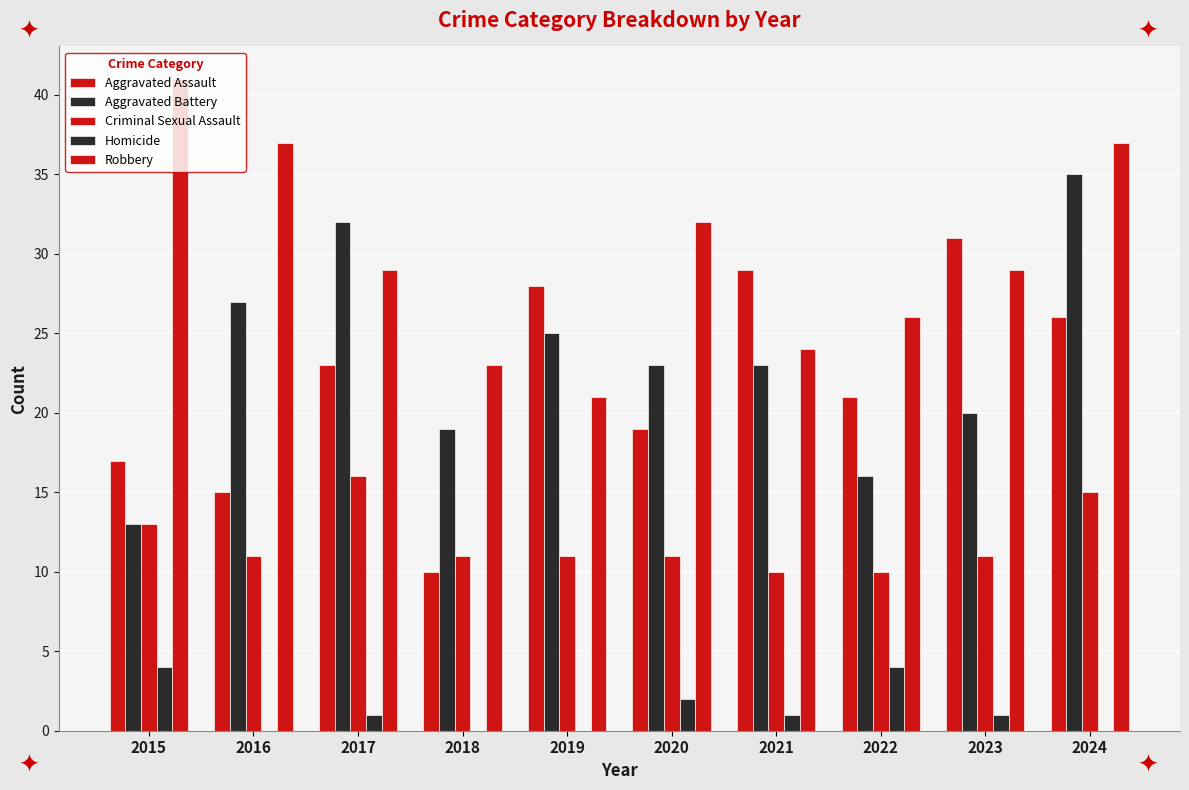

List the labels in order of Criminal Sexual Assault value, largest first.

2017, 2024, 2015, 2016, 2018, 2019, 2020, 2023, 2021, 2022